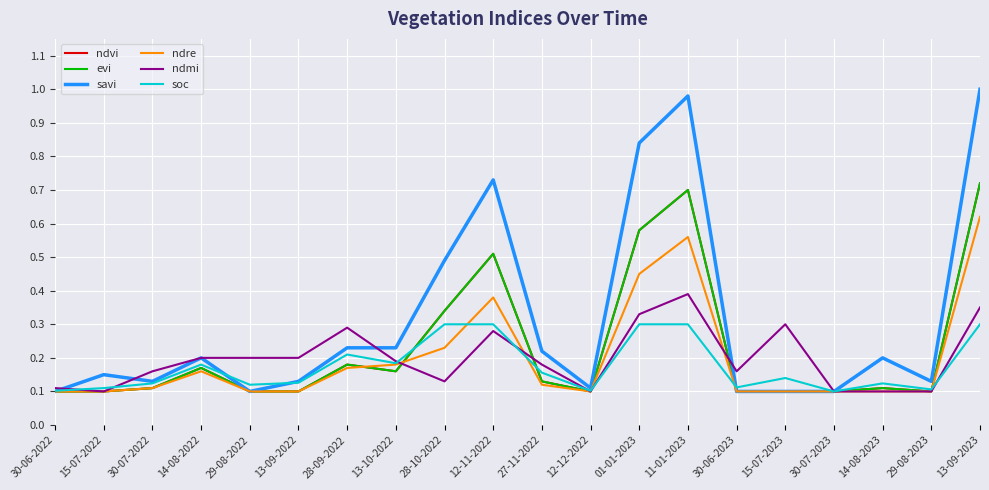

Reading left to right, list all the values displayed in this chart.

ndvi: 30-06-2022=0.1	15-07-2022=0.1	30-07-2022=0.1	14-08-2022=0.2	29-08-2022=0.1	13-09-2022=0.1	28-09-2022=0.2	13-10-2022=0.2	28-10-2022=0.3	12-11-2022=0.5	27-11-2022=0.1	12-12-2022=0.1	01-01-2023=0.6	11-01-2023=0.7	30-06-2023=0.1	15-07-2023=0.1	30-07-2023=0.1	14-08-2023=0.1	29-08-2023=0.1	13-09-2023=0.7
evi: 30-06-2022=0.1	15-07-2022=0.1	30-07-2022=0.1	14-08-2022=0.2	29-08-2022=0.1	13-09-2022=0.1	28-09-2022=0.2	13-10-2022=0.2	28-10-2022=0.3	12-11-2022=0.5	27-11-2022=0.1	12-12-2022=0.1	01-01-2023=0.6	11-01-2023=0.7	30-06-2023=0.1	15-07-2023=0.1	30-07-2023=0.1	14-08-2023=0.1	29-08-2023=0.1	13-09-2023=0.7
savi: 30-06-2022=0.1	15-07-2022=0.1	30-07-2022=0.1	14-08-2022=0.2	29-08-2022=0.1	13-09-2022=0.1	28-09-2022=0.2	13-10-2022=0.2	28-10-2022=0.5	12-11-2022=0.7	27-11-2022=0.2	12-12-2022=0.1	01-01-2023=0.8	11-01-2023=1.0	30-06-2023=0.1	15-07-2023=0.1	30-07-2023=0.1	14-08-2023=0.2	29-08-2023=0.1	13-09-2023=1.0
ndre: 30-06-2022=0.1	15-07-2022=0.1	30-07-2022=0.1	14-08-2022=0.2	29-08-2022=0.1	13-09-2022=0.1	28-09-2022=0.2	13-10-2022=0.2	28-10-2022=0.2	12-11-2022=0.4	27-11-2022=0.1	12-12-2022=0.1	01-01-2023=0.5	11-01-2023=0.6	30-06-2023=0.1	15-07-2023=0.1	30-07-2023=0.1	14-08-2023=0.1	29-08-2023=0.1	13-09-2023=0.6
ndmi: 30-06-2022=0.1	15-07-2022=0.1	30-07-2022=0.2	14-08-2022=0.2	29-08-2022=0.2	13-09-2022=0.2	28-09-2022=0.3	13-10-2022=0.2	28-10-2022=0.1	12-11-2022=0.3	27-11-2022=0.2	12-12-2022=0.1	01-01-2023=0.3	11-01-2023=0.4	30-06-2023=0.2	15-07-2023=0.3	30-07-2023=0.1	14-08-2023=0.1	29-08-2023=0.1	13-09-2023=0.3
soc: 30-06-2022=0.1	15-07-2022=0.1	30-07-2022=0.1	14-08-2022=0.2	29-08-2022=0.1	13-09-2022=0.1	28-09-2022=0.2	13-10-2022=0.2	28-10-2022=0.3	12-11-2022=0.3	27-11-2022=0.2	12-12-2022=0.1	01-01-2023=0.3	11-01-2023=0.3	30-06-2023=0.1	15-07-2023=0.1	30-07-2023=0.1	14-08-2023=0.1	29-08-2023=0.1	13-09-2023=0.3